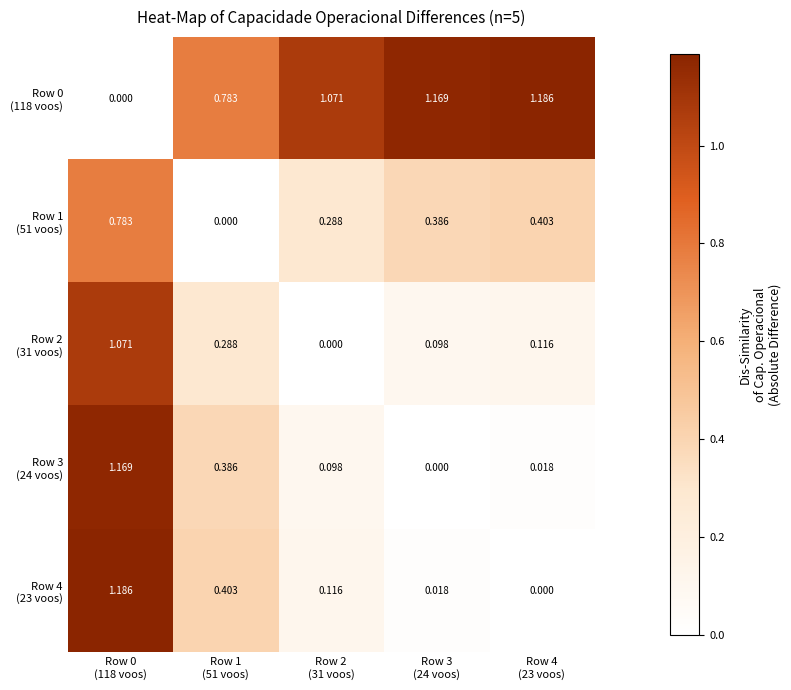

At how many categories does at least one series exceed 0?

5